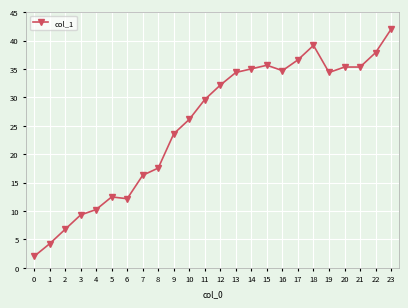

The chart shows a value of 20.6 at 22. True or false?

False